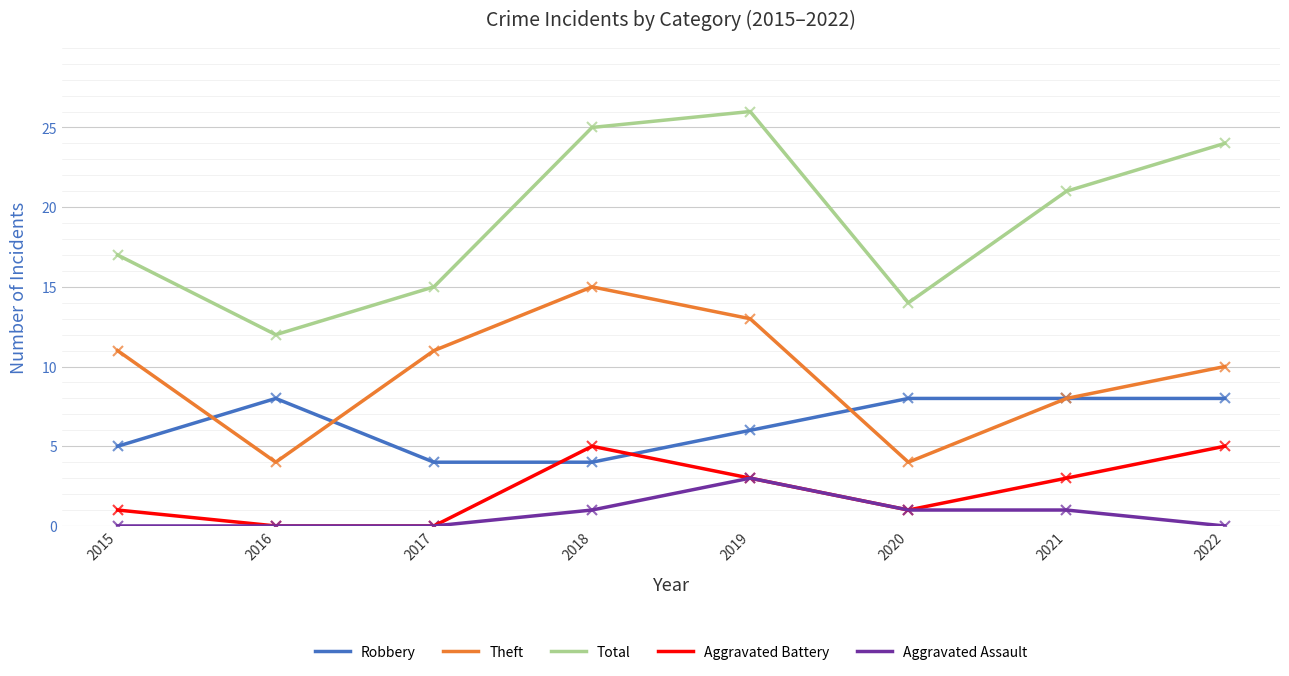

List the series in order of their peak value, highest first.

Total, Theft, Robbery, Aggravated Battery, Aggravated Assault